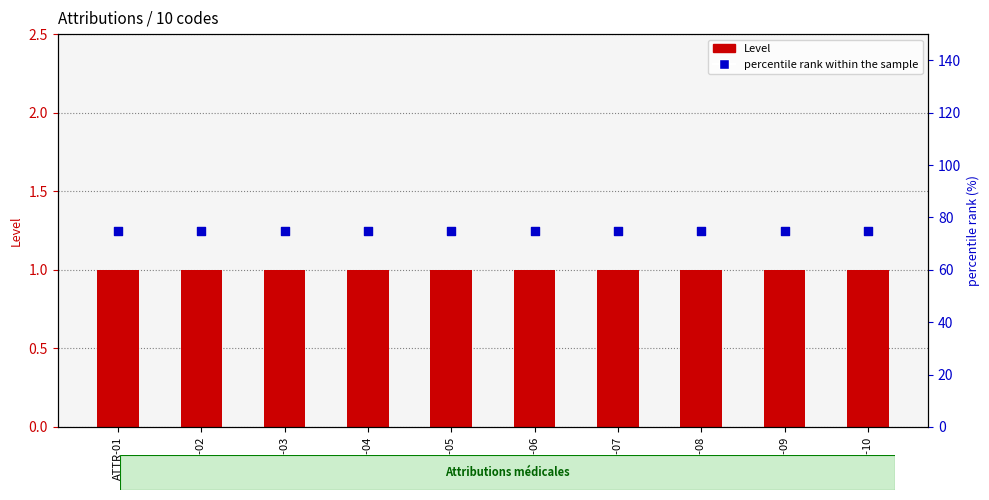

At how many categories does at least one series exceed 62?

10